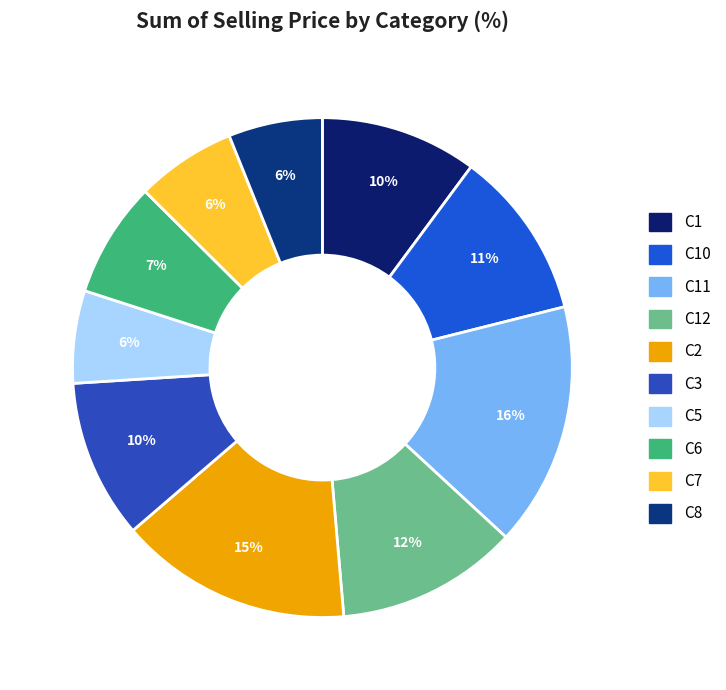

How many slices are in this pie chart?

10